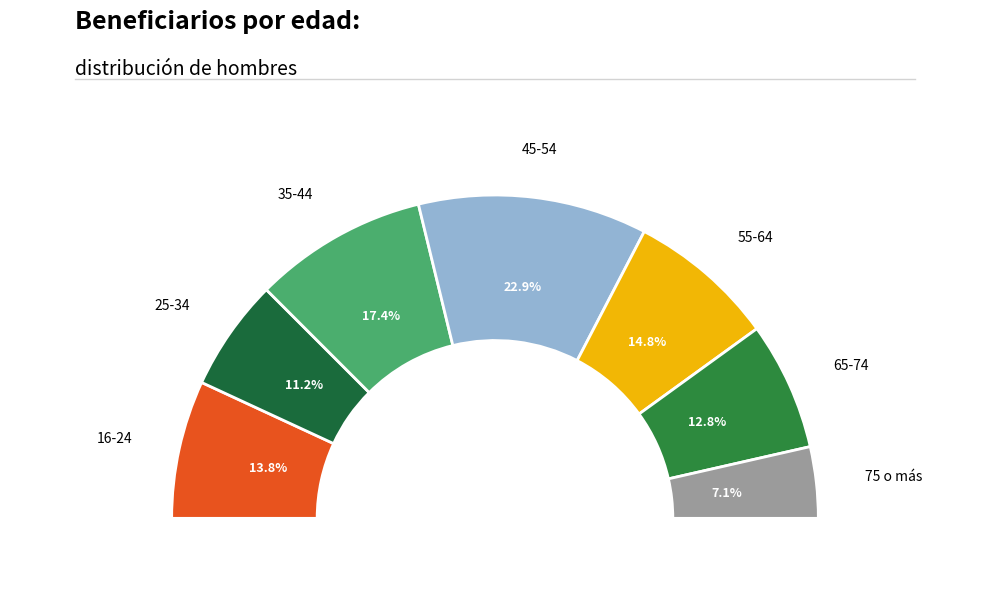

Which slice is the smallest?

75 o más